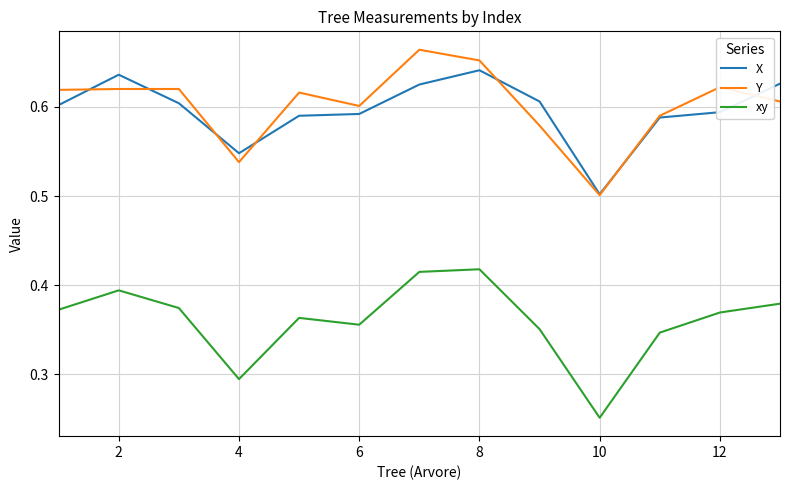

True or false: xy and X cross at least once.

False